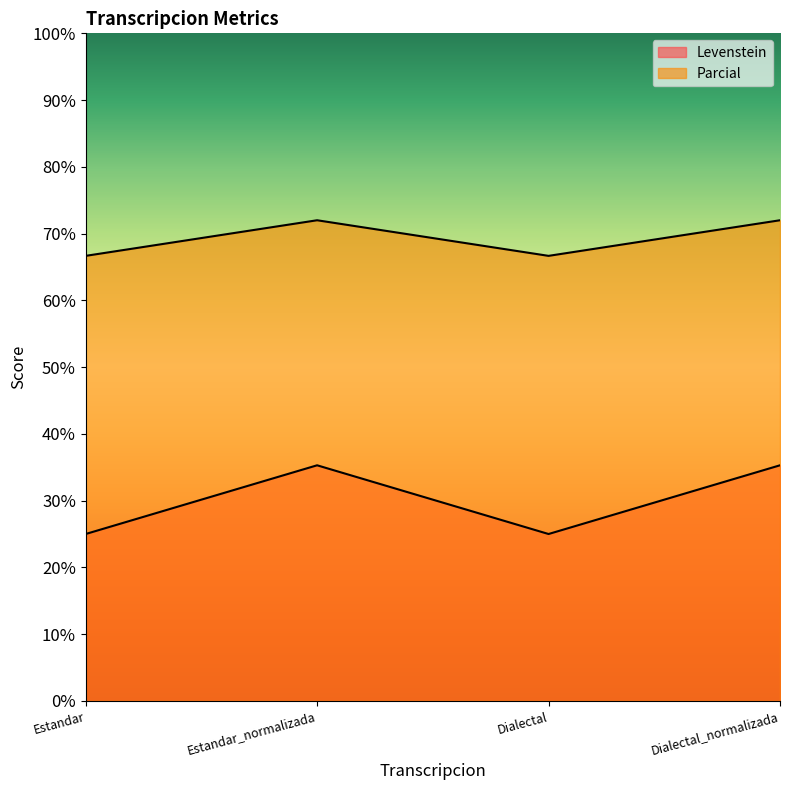

How many values in the Levenstein series exceed 35?

2